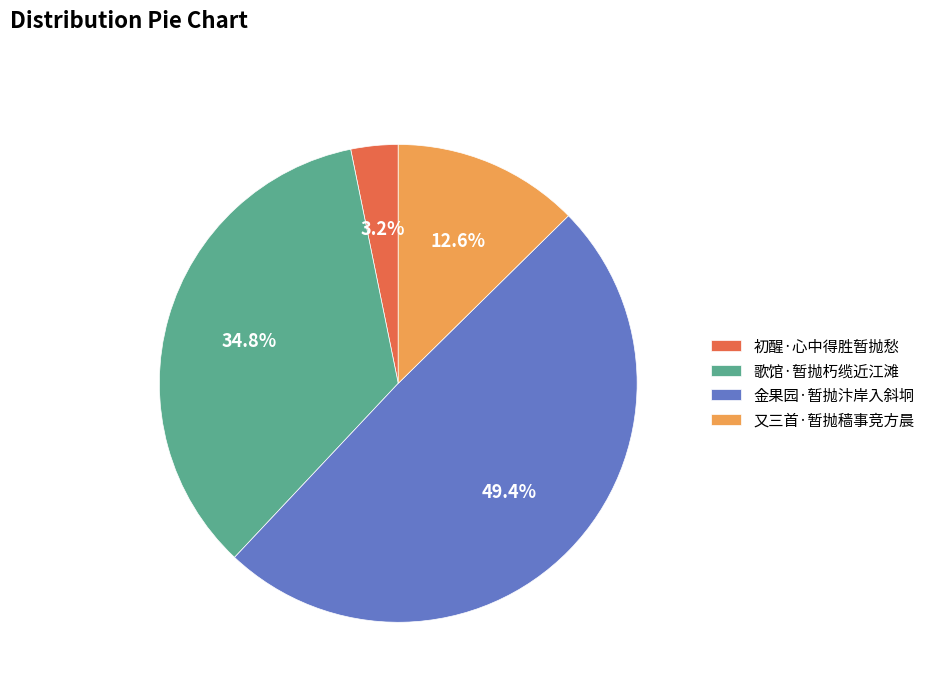

True or false: 又三首·暂抛穑事竞方晨 accounts for 26% of the total.

False